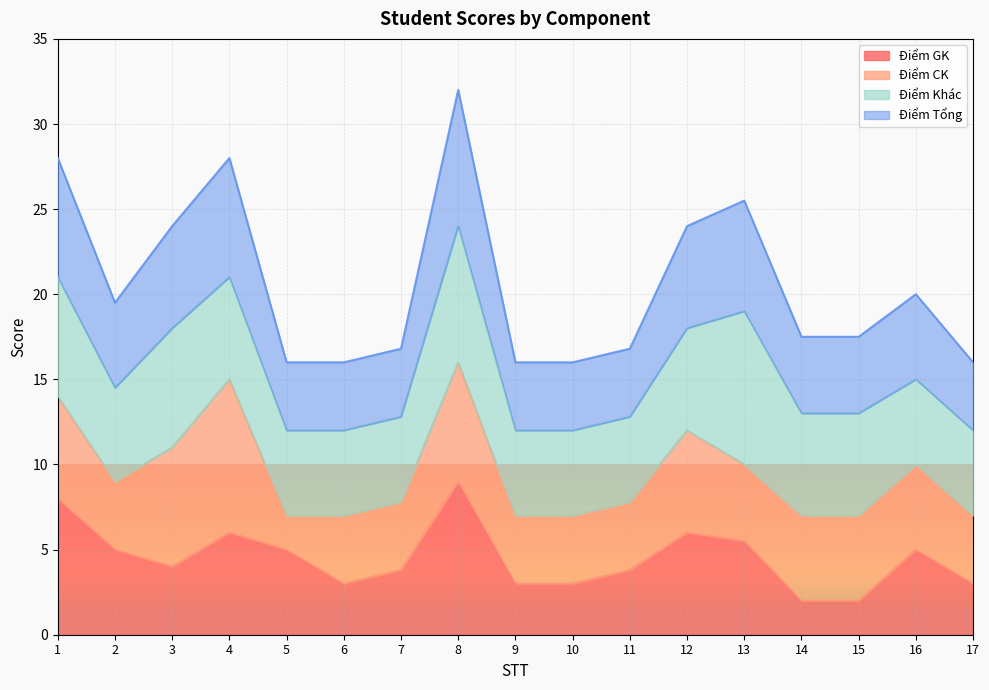

Is it true that Điểm GK equals 3.0 at 9?

True